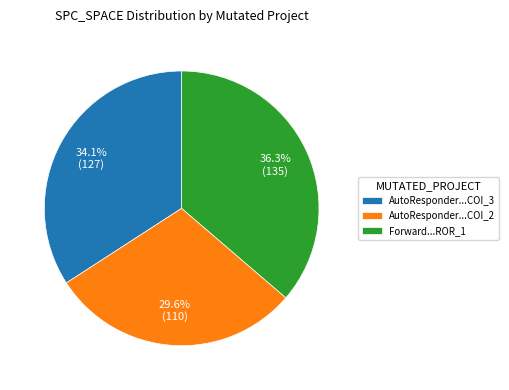

Which category has the biggest portion of the pie?

Forward...ROR_1